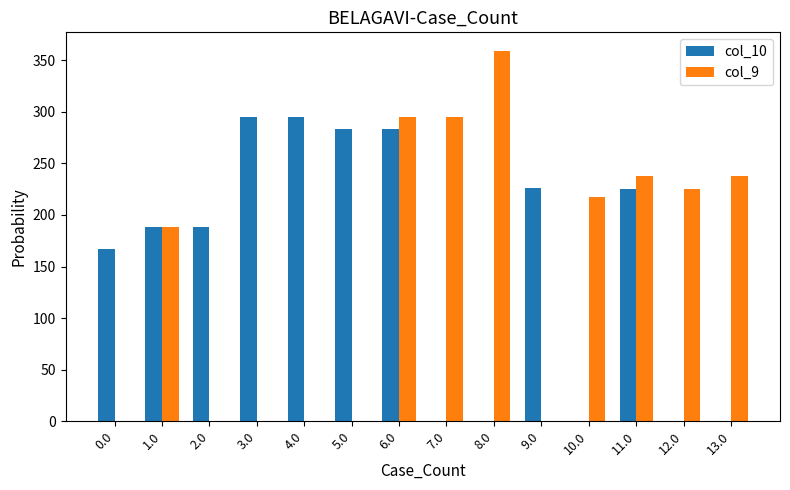

What is the maximum value shown in the chart?

359.0